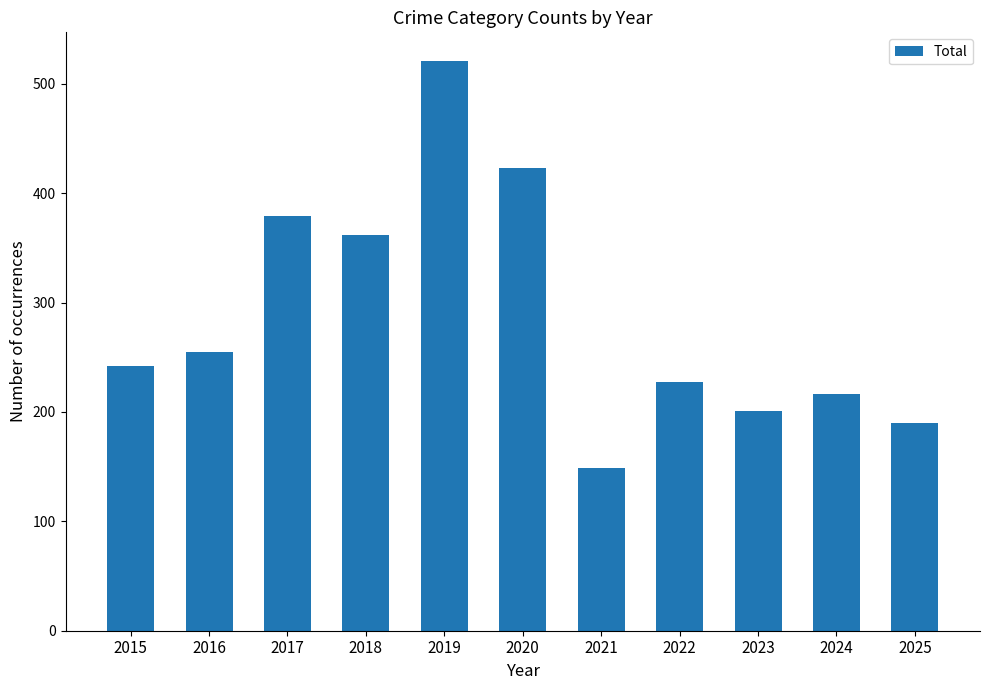

What is the greatest value displayed?

521